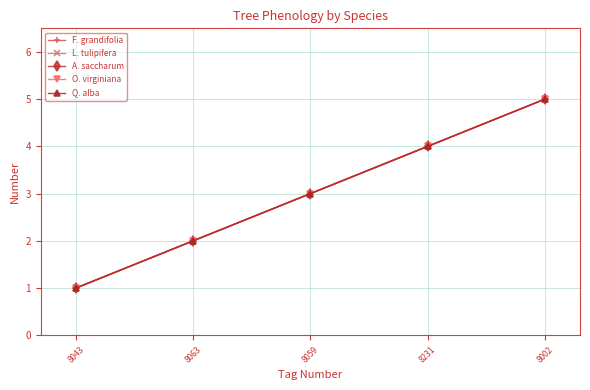

Which category has the lowest value across all series?

8043